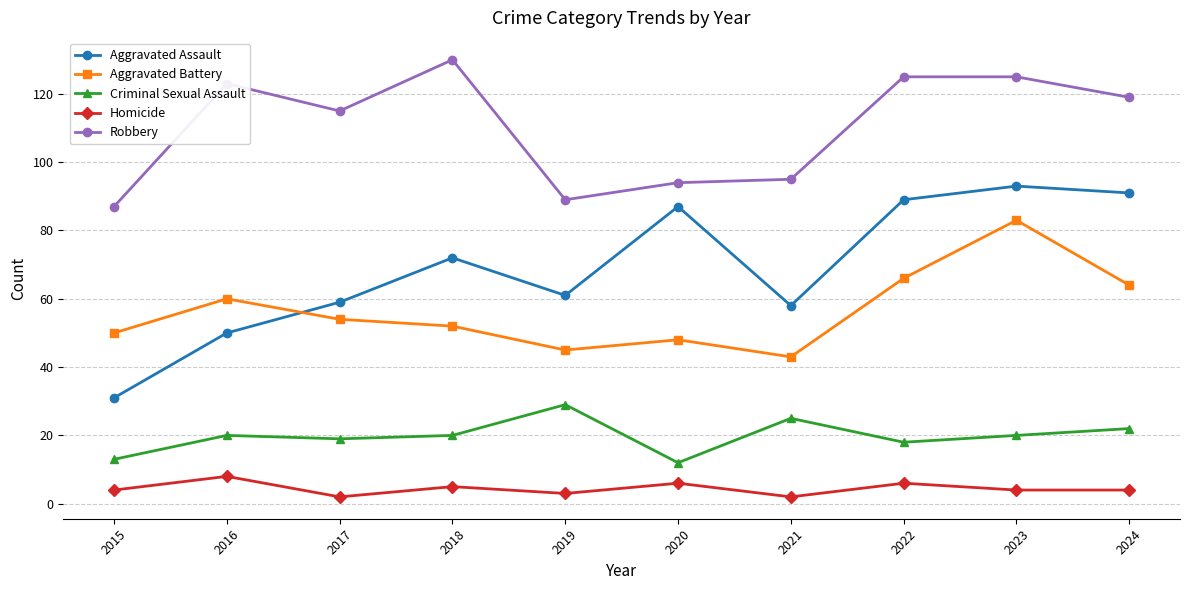

What is the average value of the Homicide series?

4